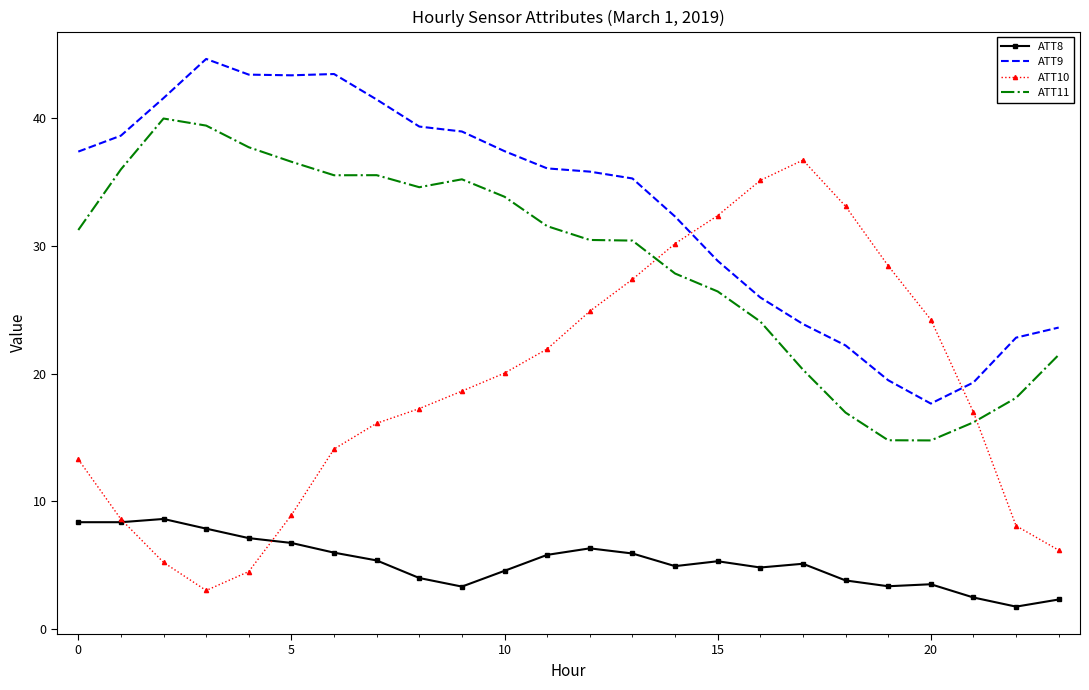

True or false: ATT11 and ATT9 cross at least once.

False